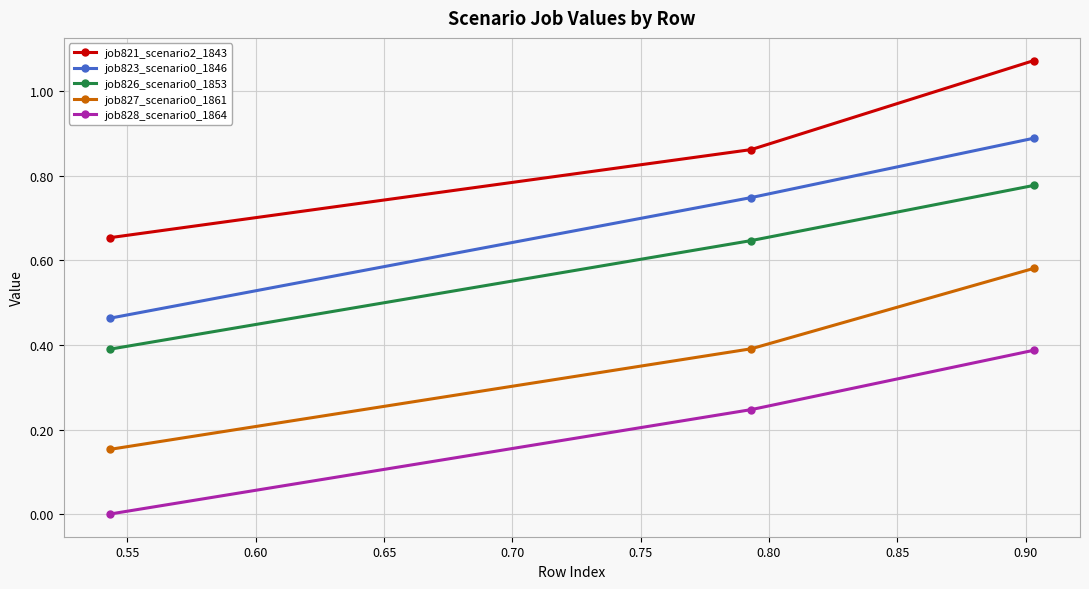

Which series has the widest spread of values?

job827_scenario0_1861